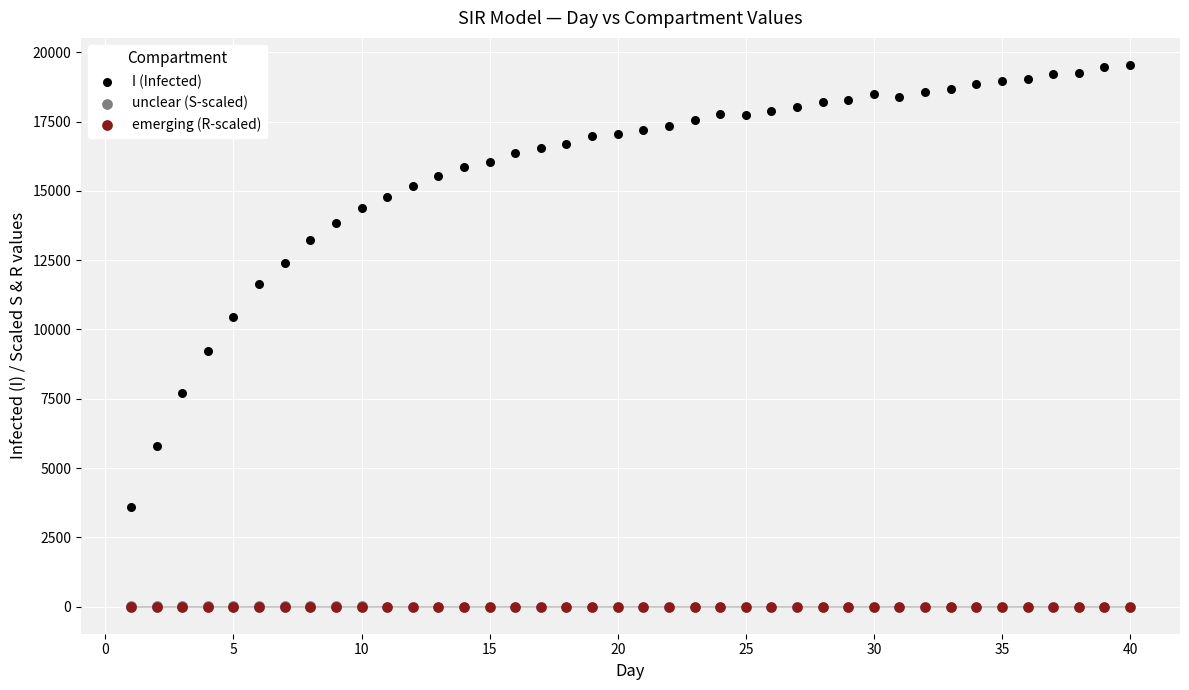

What are all the series names shown in the legend?

I (Infected), unclear (S-scaled), emerging (R-scaled)